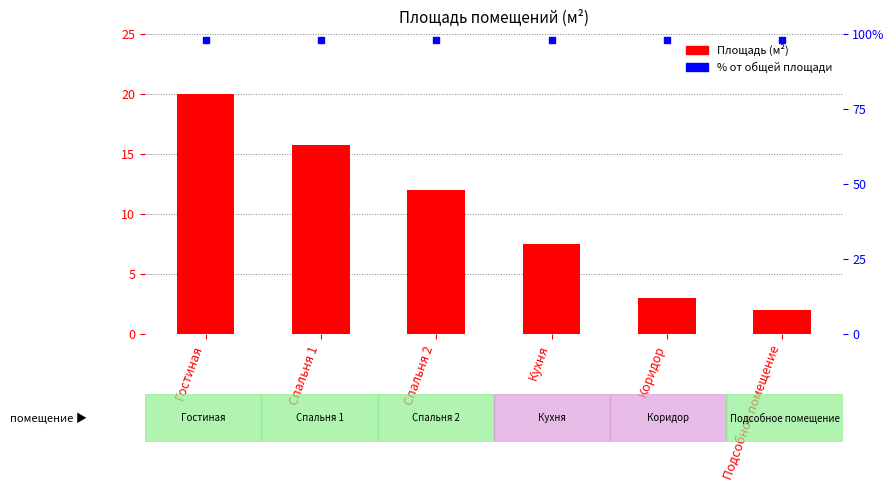

Reading right to left, extract all data points from this chart.

2.0	3.0	7.5	12.0	15.8	20.0